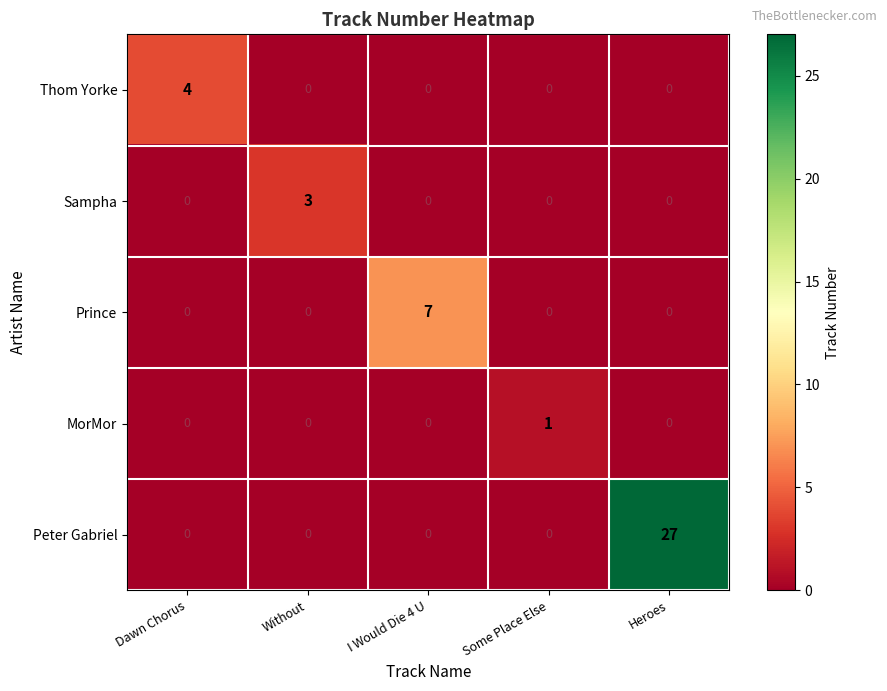

Which label corresponds to the largest value in the chart?

Heroes